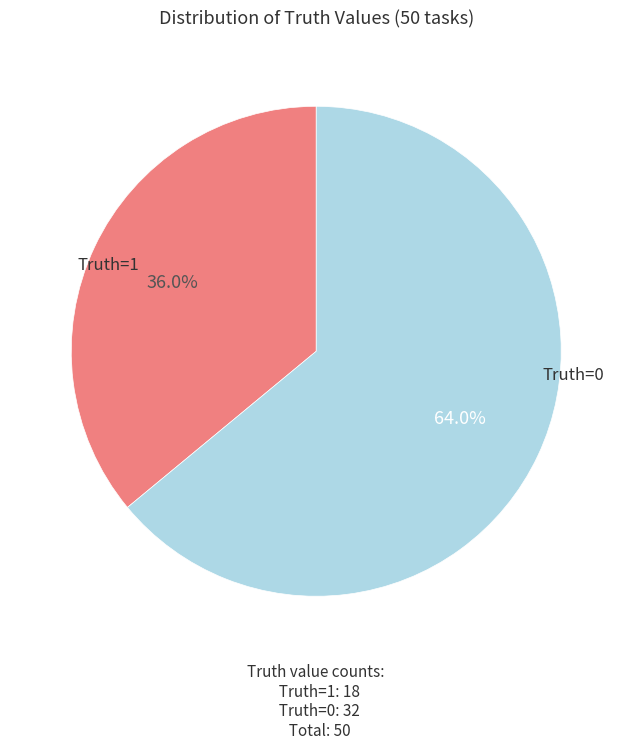

Rank the categories by value from highest to lowest.

Truth=0, Truth=1